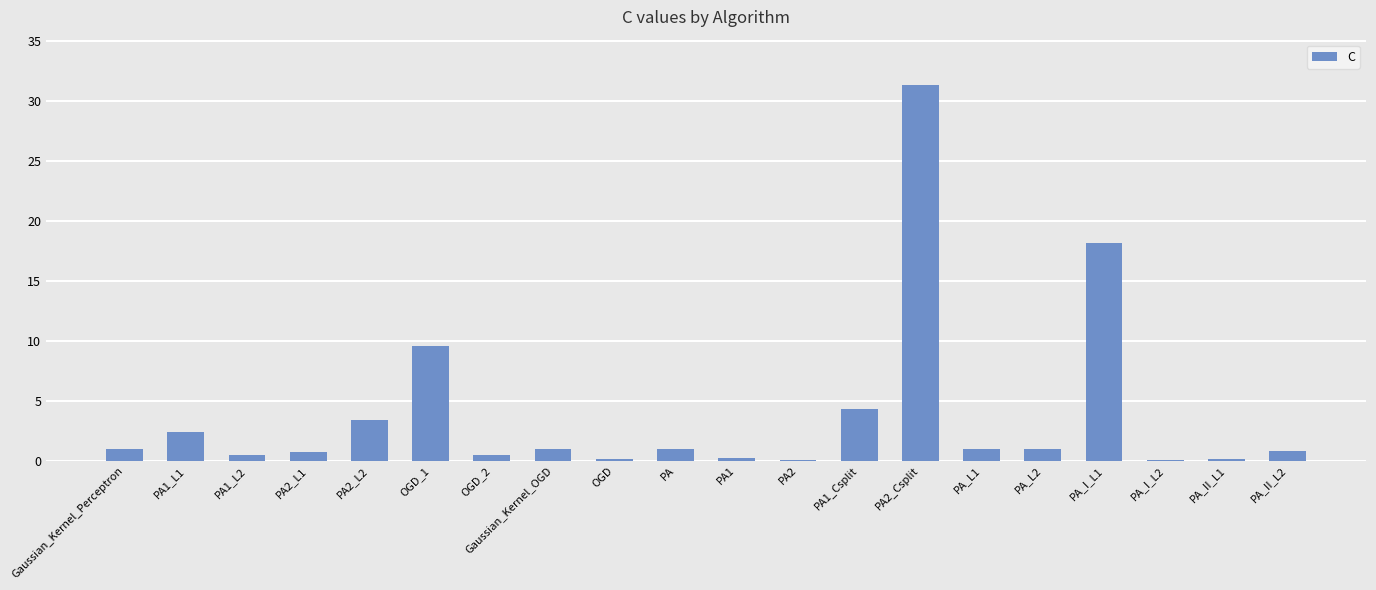

Which category has the highest value across all series?

PA2_Csplit